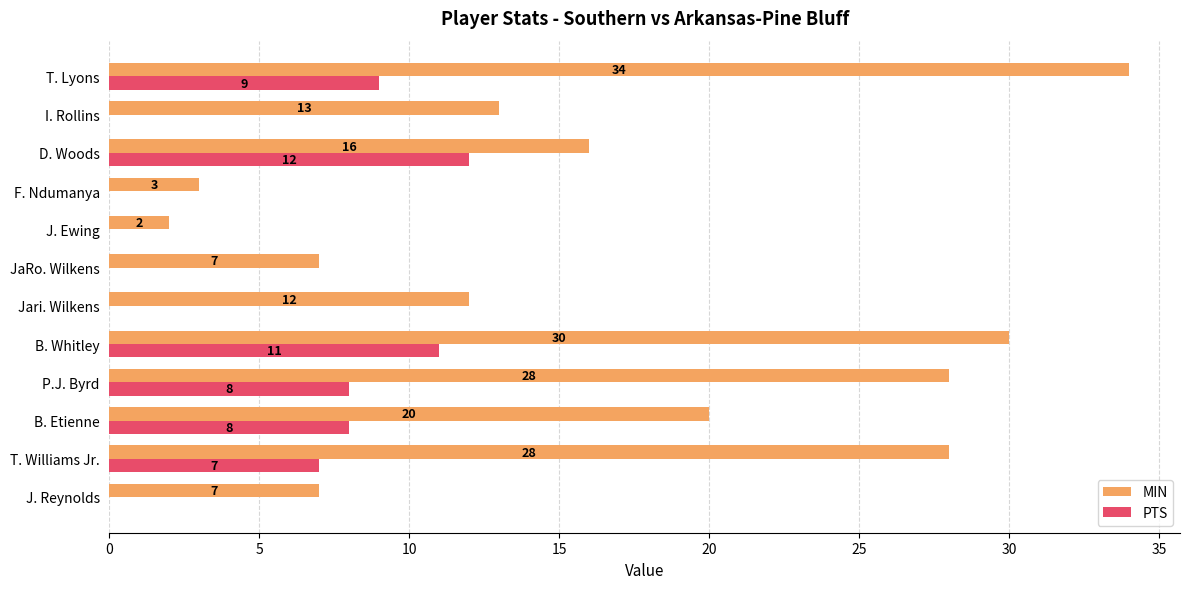

What value does the PTS series have at D. Woods, to the nearest 10?

10